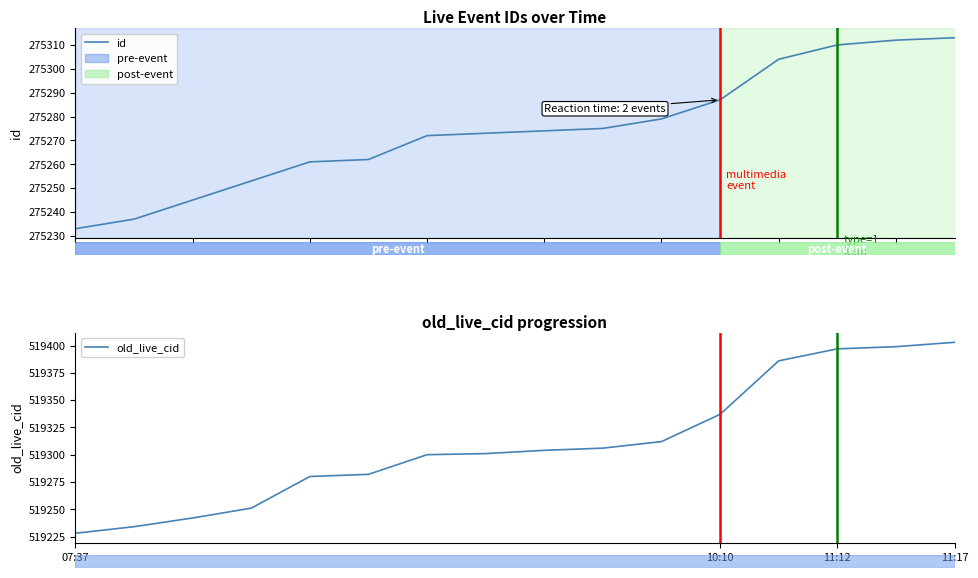

Reading left to right, what are all the values shown in this chart?

id: 275233	275237	275245	275253	275261	275262	275272	275273	275274	275275	275279	275287	275304	275310	275312	275313
old_live_cid: 519228	519234	519242	519251	519280	519282	519300	519301	519304	519306	519312	519337	519386	519397	519399	519403